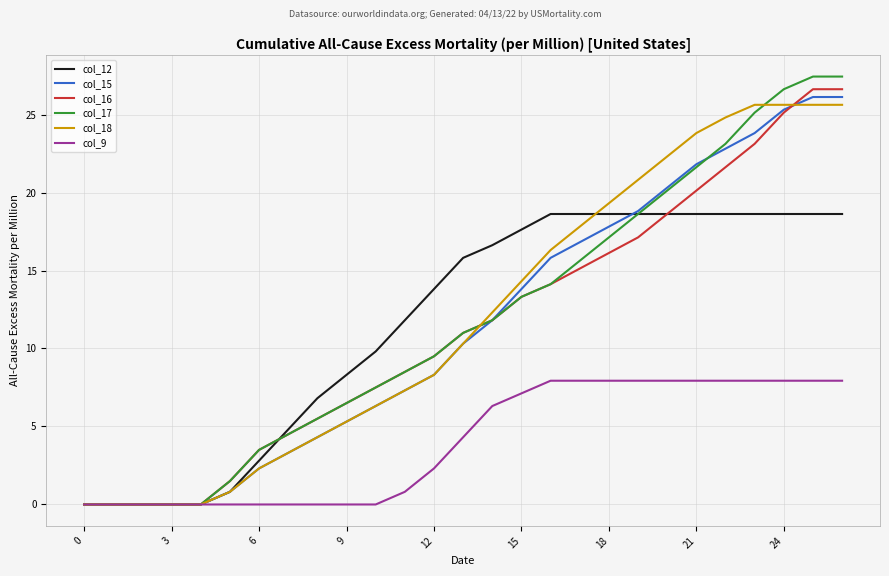

Which series has the largest range (max minus min)?

col_17